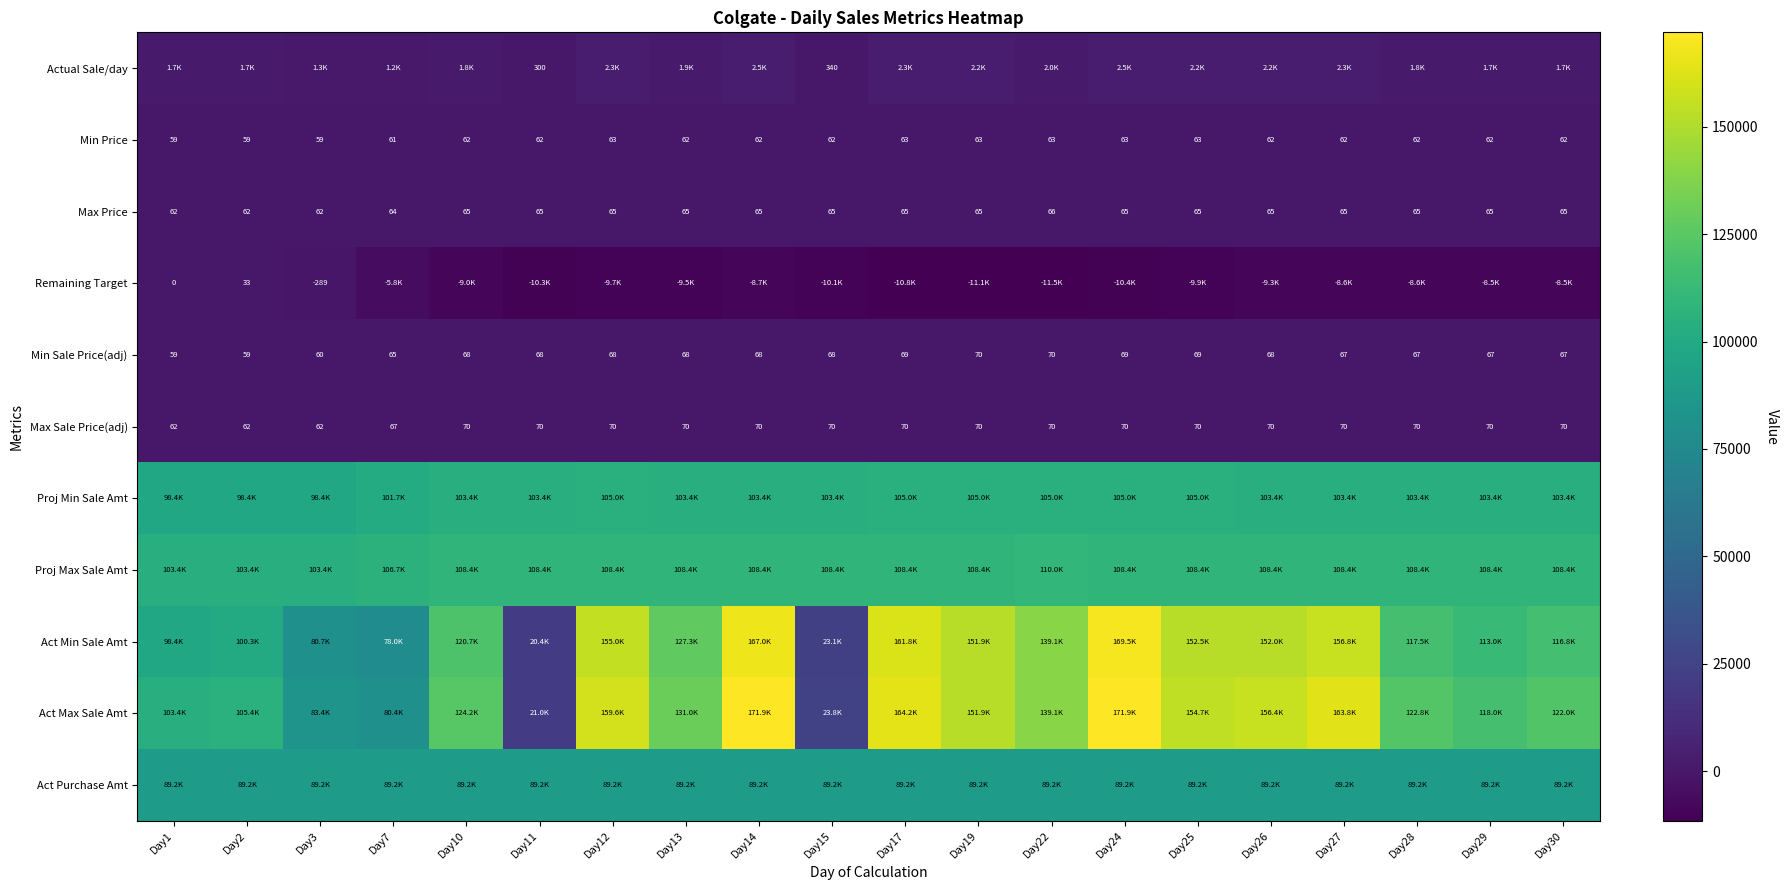

True or false: Max Sale Price(adj) has a value of 62 at Day3.

True